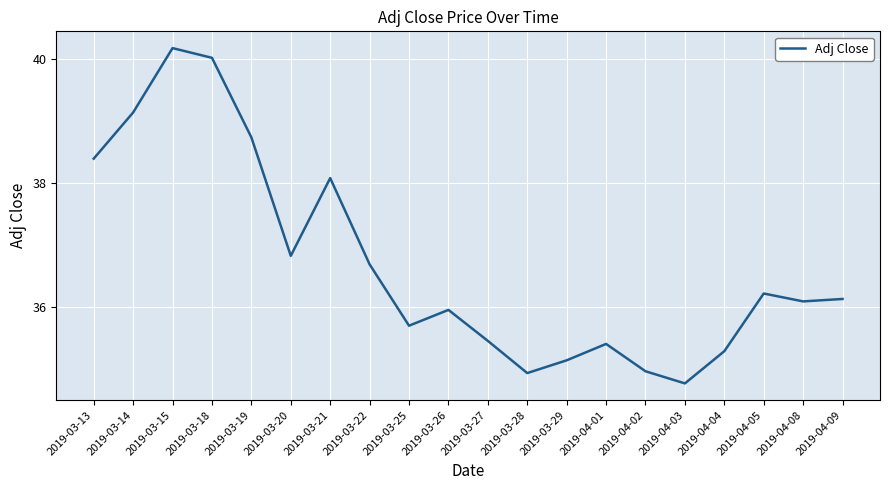

True or false: the data has more than 2 interior local peaks.

True